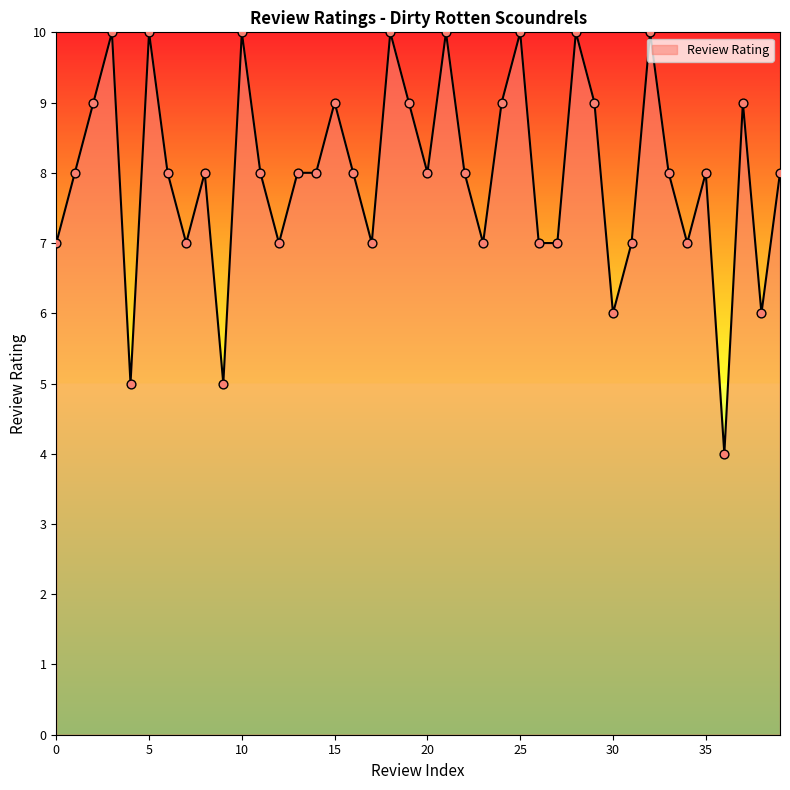

What is the difference between the maximum and minimum values?

6